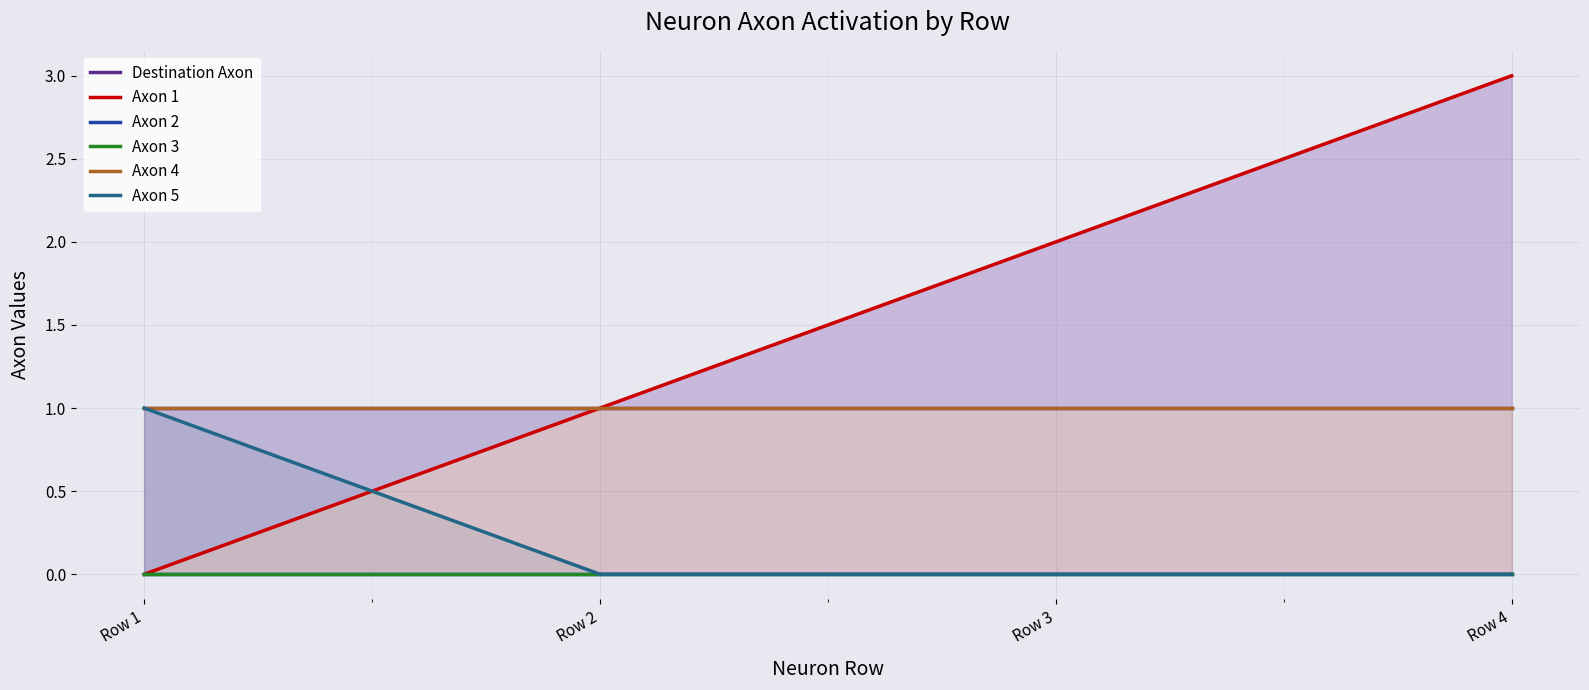

Which series has the largest total across all categories?

Axon 1